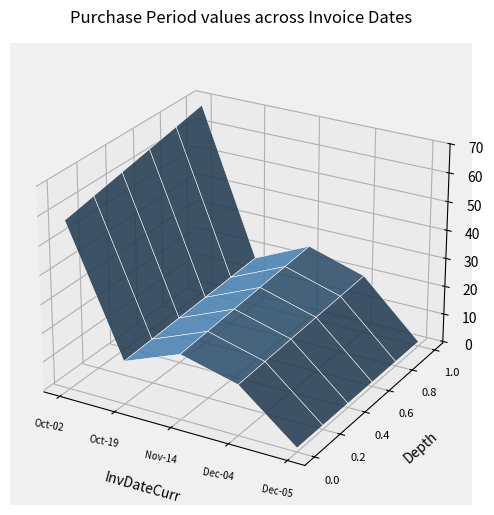

Reading left to right, list all the values displayed in this chart.

68	17	26	20	1